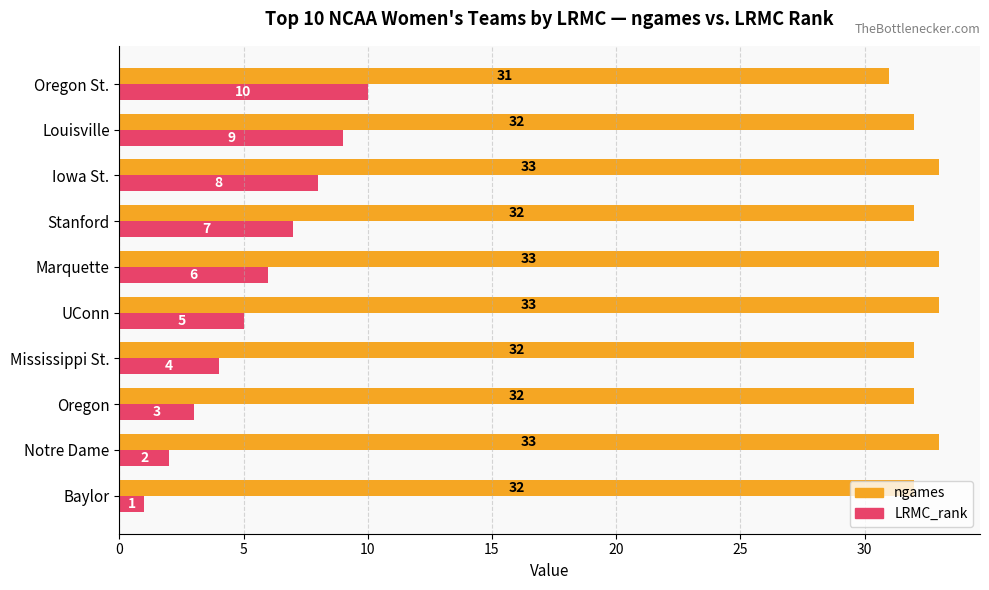

List the labels in order of LRMC_rank value, largest first.

Oregon St., Louisville, Iowa St., Stanford, Marquette, UConn, Mississippi St., Oregon, Notre Dame, Baylor